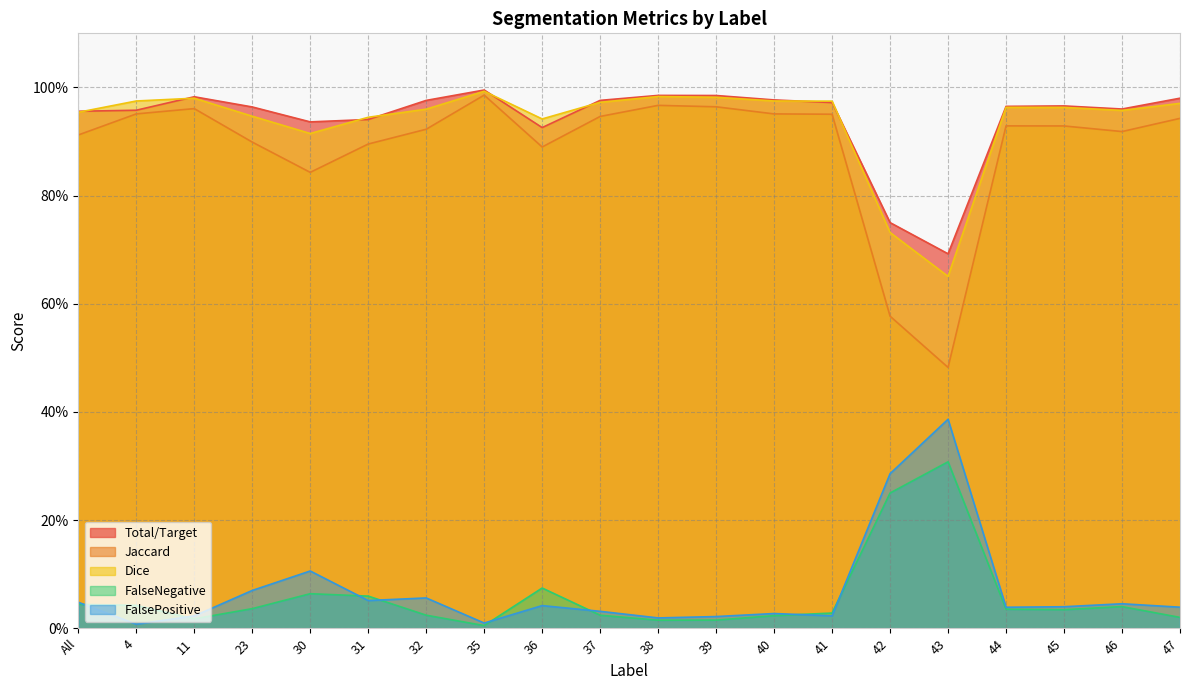

Reading right to left, transcribe all the data shown in this chart.

Total/Target: 47=1.0	46=1.0	45=1.0	44=1.0	43=0.7	42=0.8	41=1.0	40=1.0	39=1.0	38=1.0	37=1.0	36=0.9	35=1.0	32=1.0	31=0.9	30=0.9	23=1.0	11=1.0	4=1.0	All=1.0
Jaccard: 47=0.9	46=0.9	45=0.9	44=0.9	43=0.5	42=0.6	41=1.0	40=1.0	39=1.0	38=1.0	37=0.9	36=0.9	35=1.0	32=0.9	31=0.9	30=0.8	23=0.9	11=1.0	4=1.0	All=0.9
Dice: 47=1.0	46=1.0	45=1.0	44=1.0	43=0.7	42=0.7	41=1.0	40=1.0	39=1.0	38=1.0	37=1.0	36=0.9	35=1.0	32=1.0	31=0.9	30=0.9	23=0.9	11=1.0	4=1.0	All=1.0
FalseNegative: 47=0.0	46=0.0	45=0.0	44=0.0	43=0.3	42=0.2	41=0.0	40=0.0	39=0.0	38=0.0	37=0.0	36=0.1	35=0.0	32=0.0	31=0.1	30=0.1	23=0.0	11=0.0	4=0.0	All=0.0
FalsePositive: 47=0.0	46=0.0	45=0.0	44=0.0	43=0.4	42=0.3	41=0.0	40=0.0	39=0.0	38=0.0	37=0.0	36=0.0	35=0.0	32=0.1	31=0.1	30=0.1	23=0.1	11=0.0	4=0.0	All=0.0